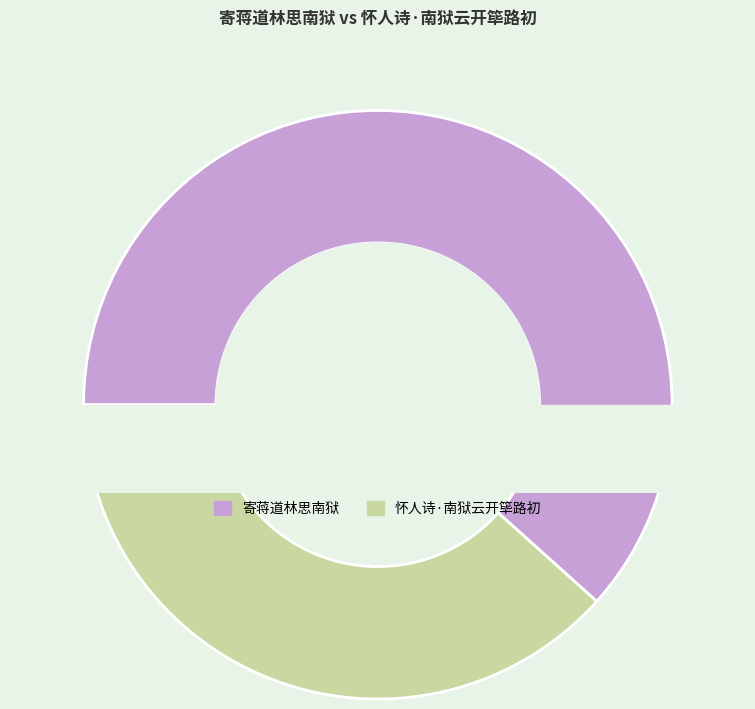

Rank the categories by value from highest to lowest.

寄蒋道林思南狱, 怀人诗·南狱云开筚路初